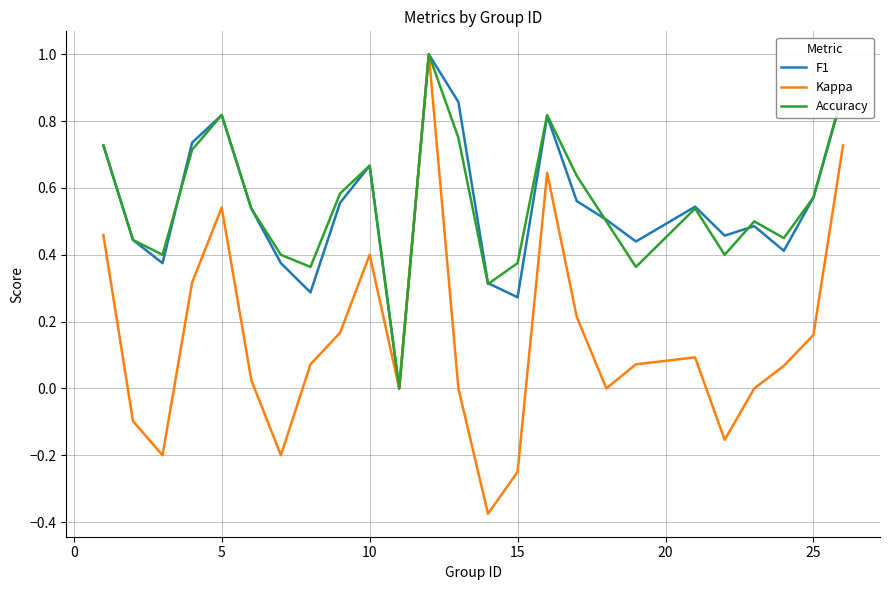

Which series has the largest range (max minus min)?

Kappa